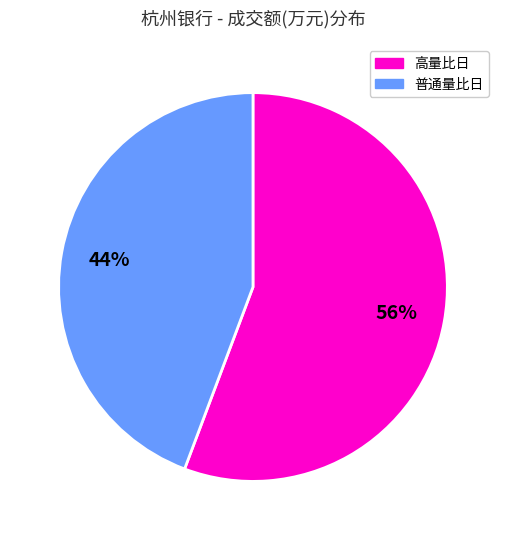

To the nearest percent, what is the average slice percentage?

50%